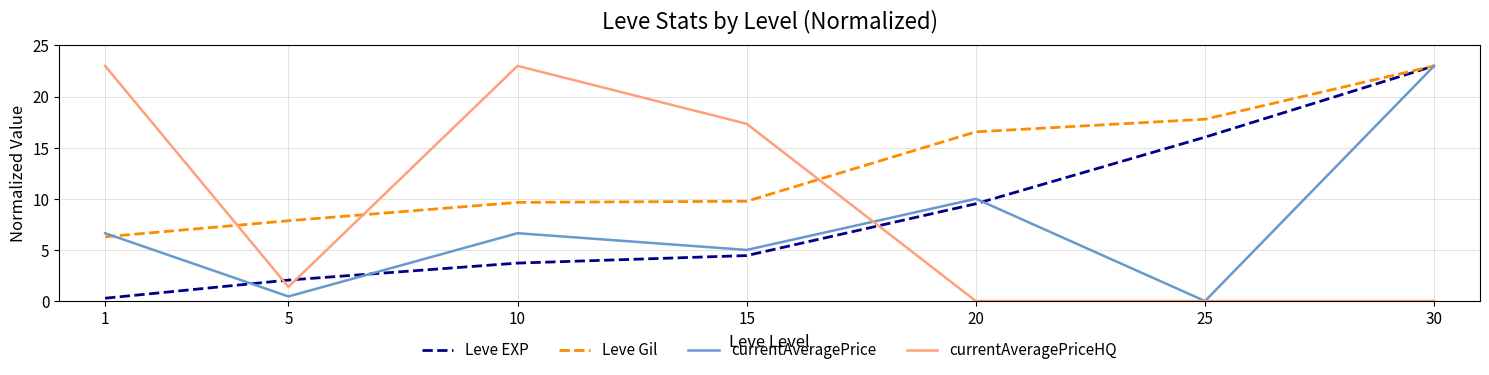

Reading left to right, extract all data points from this chart.

Leve EXP: 1=0.3	5=2.1	10=3.7	15=4.4	20=9.5	25=16.0	30=23.0
Leve Gil: 1=6.3	5=7.9	10=9.6	15=9.8	20=16.5	25=17.8	30=23.0
currentAveragePrice: 1=6.6	5=0.4	10=6.6	15=5.0	20=10.0	25=0.0	30=23.0
currentAveragePriceHQ: 1=23.0	5=1.4	10=23.0	15=17.3	20=0.0	25=0.0	30=0.0